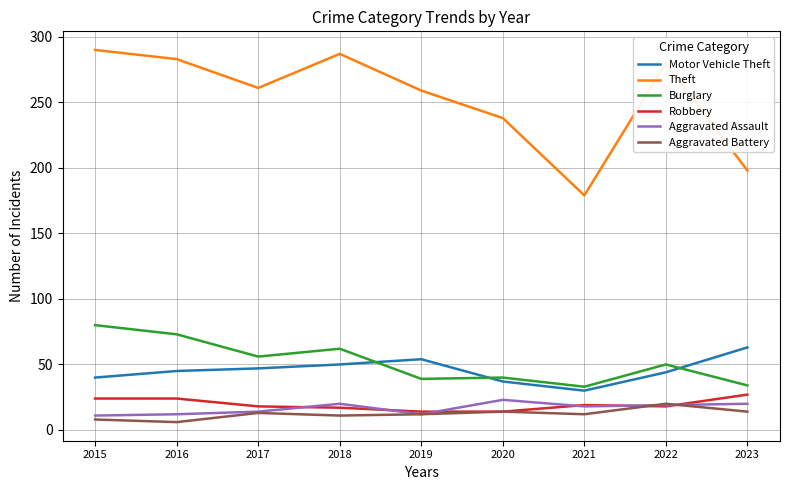

Which series changed the most between 2015 and 2020?

Theft